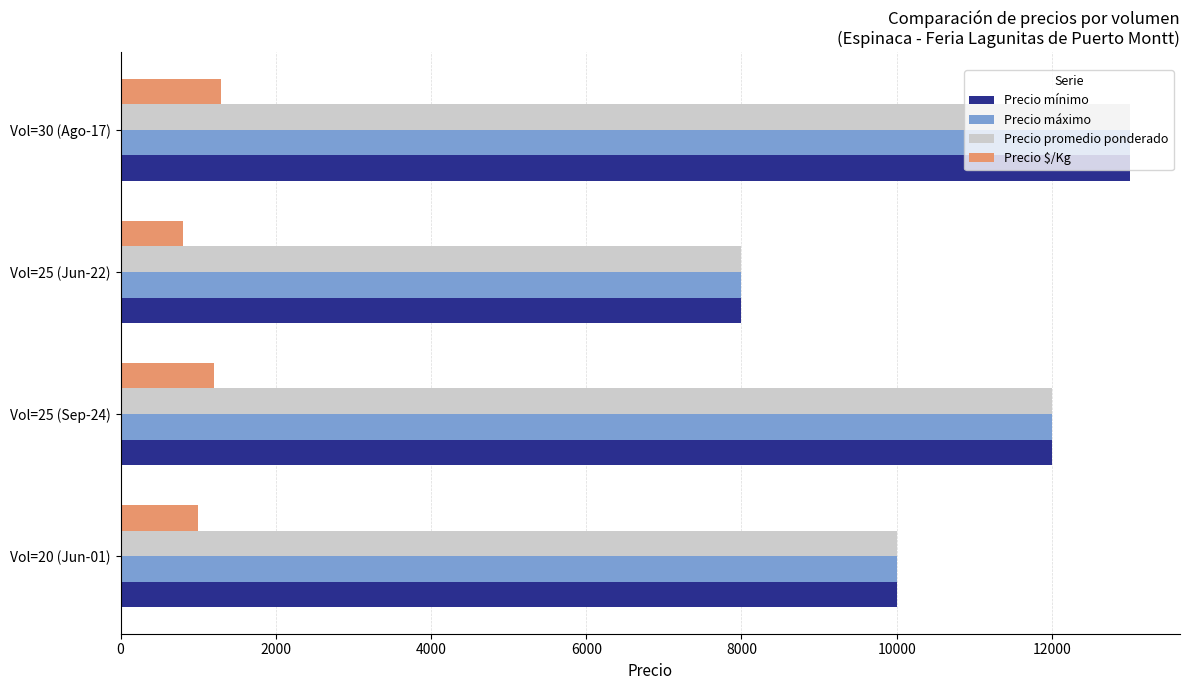

Rank the categories by Precio promedio ponderado value from lowest to highest.

Vol=25 (Jun-22), Vol=20 (Jun-01), Vol=25 (Sep-24), Vol=30 (Ago-17)